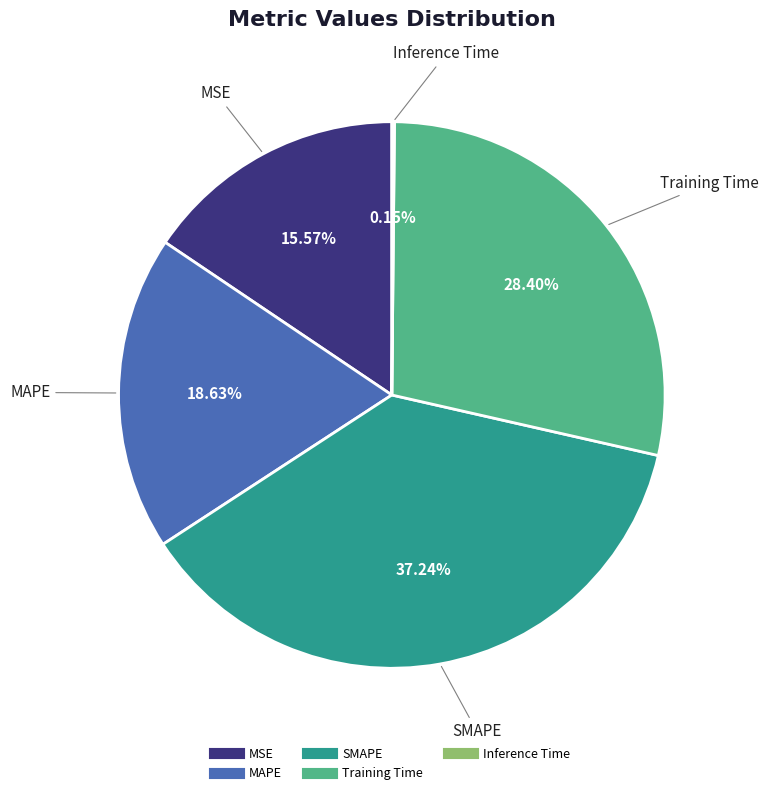

Is it true that SMAPE is 28% of the pie?

False